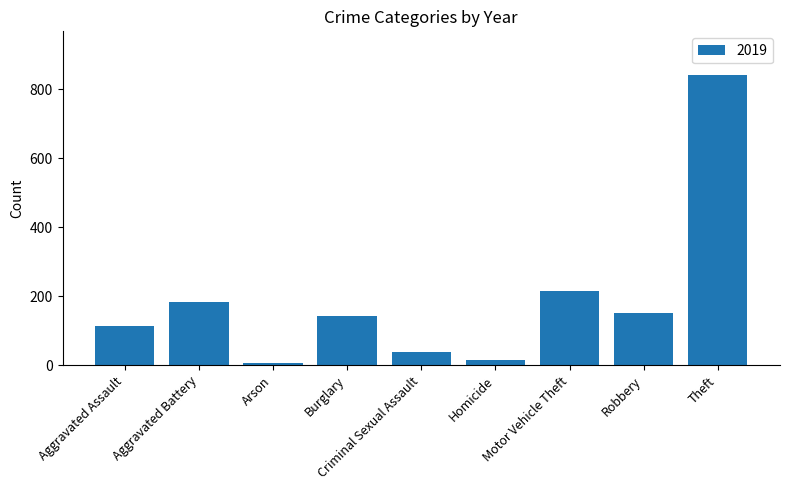

What is the sum of all values?

1702